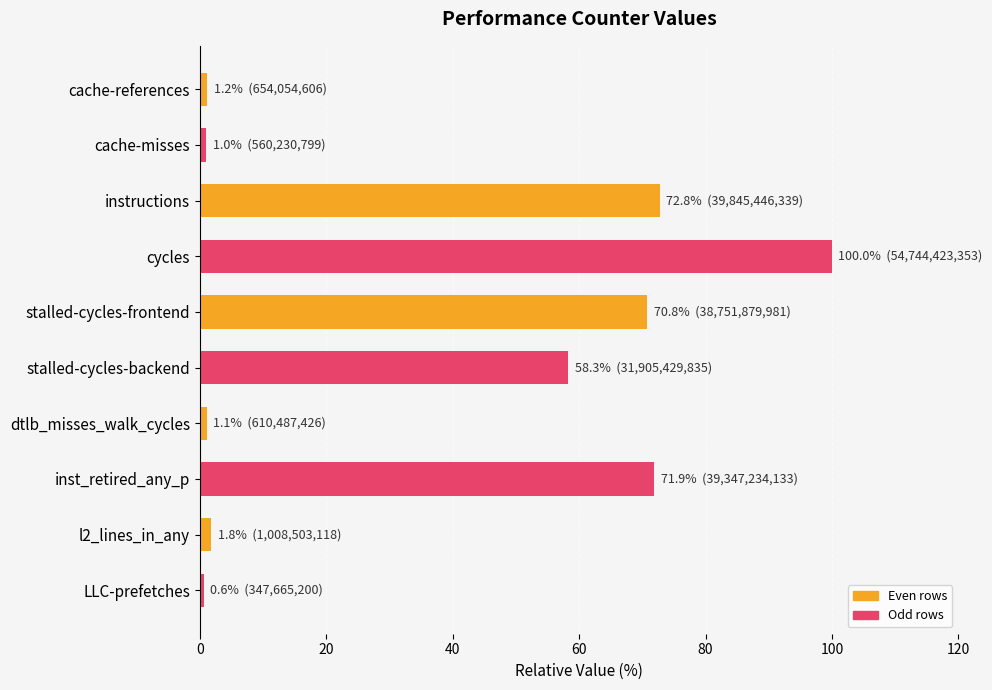

Between cache-misses and stalled-cycles-frontend, which is larger?

stalled-cycles-frontend